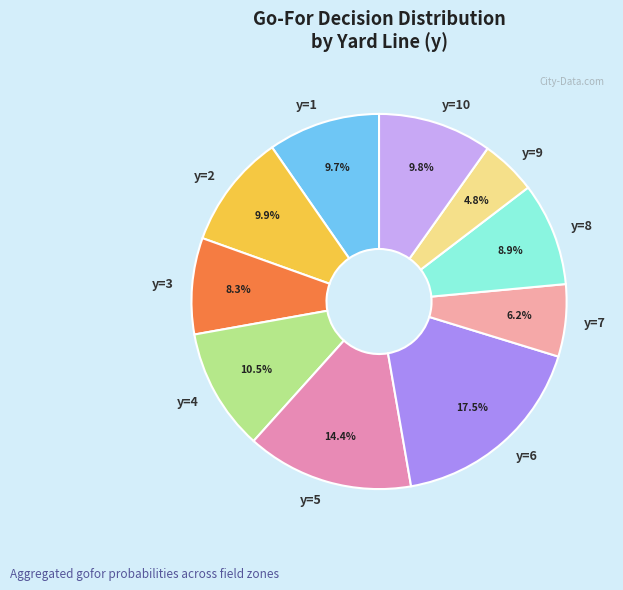

How many segments does this pie chart have?

10